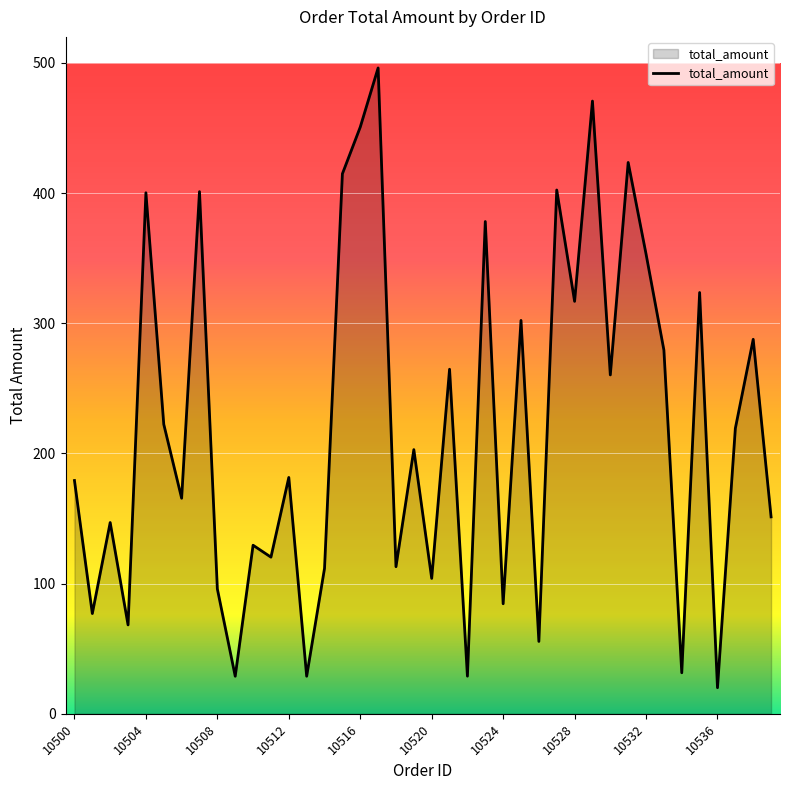

What is the smallest value displayed?

20.0